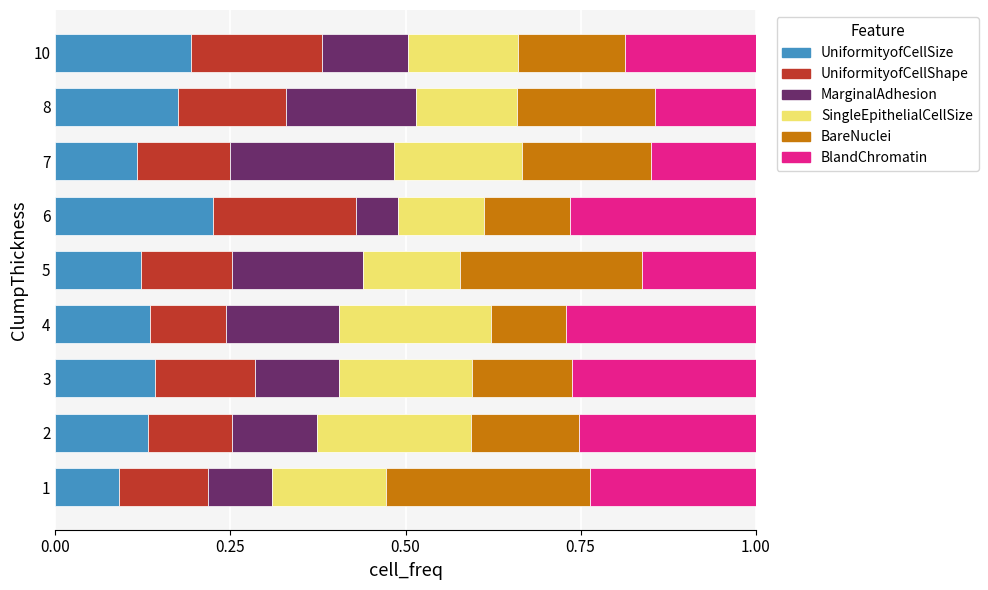

What is the total value across all series at 4?

1.0